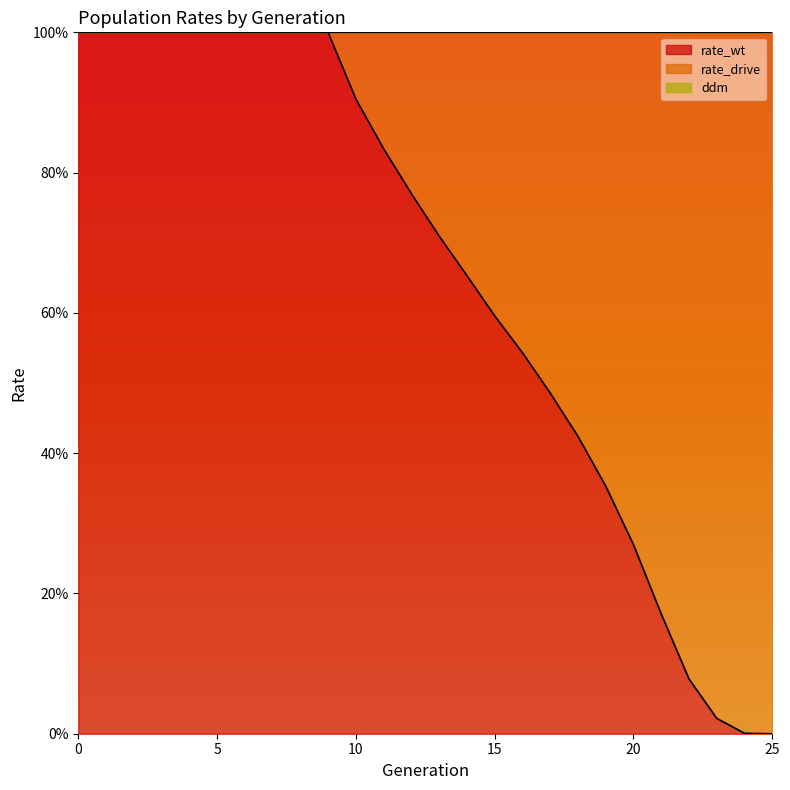

Which has a higher value, 10 or 7?

7